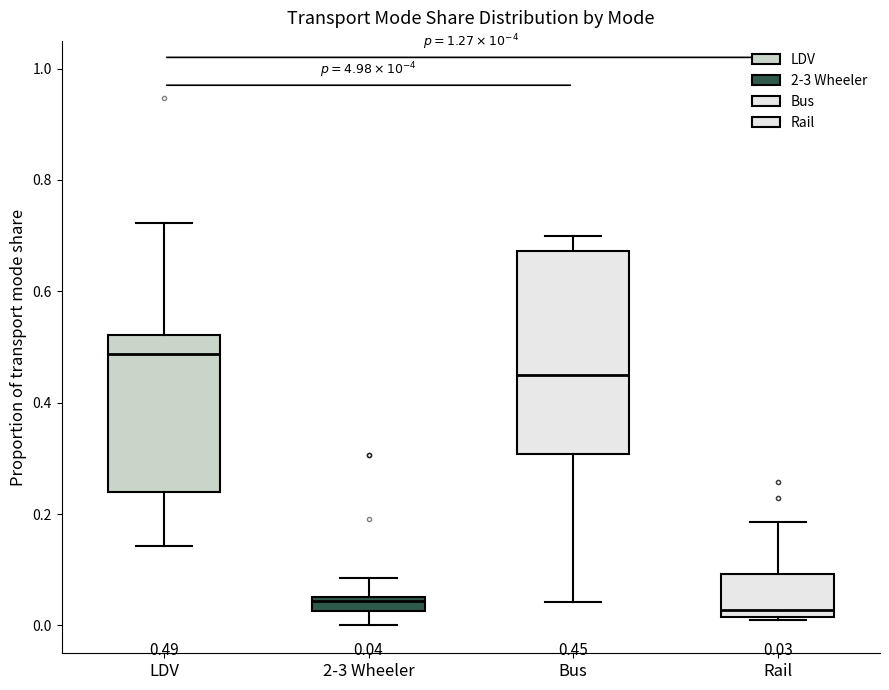

Which box's median line is the highest?

LDV